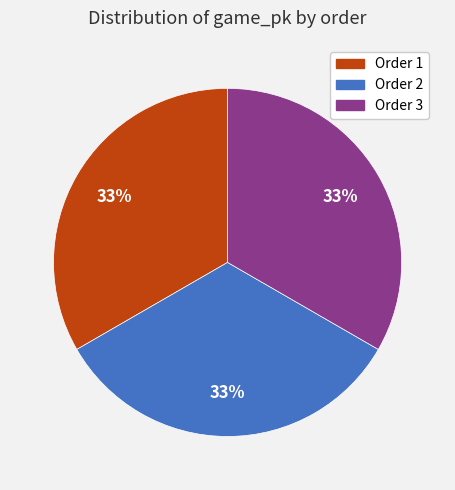

Does any single category account for the majority?

No